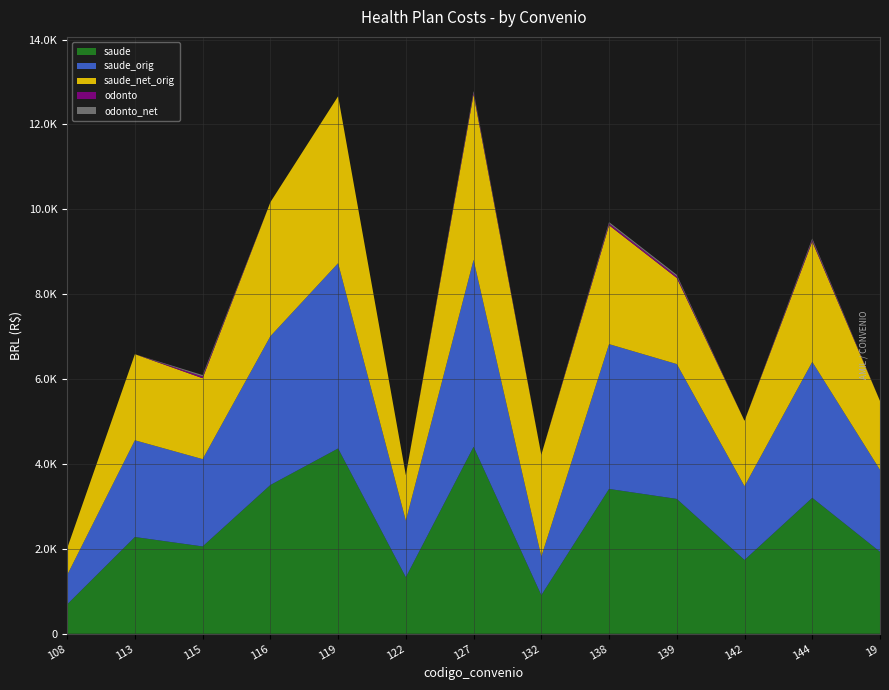

Reading left to right, extract all data points from this chart.

saude: 108=691.3	113=2279.1	115=2057.0	116=3504.4	119=4364.9	122=1332.0	127=4405.1	132=908.7	138=3411.8	139=3176.8	142=1738.6	144=3202.9	19=1931.0
saude_orig: 108=691.3	113=2279.1	115=2057.0	116=3504.4	119=4364.9	122=1332.0	127=4405.1	132=908.7	138=3411.8	139=3176.8	142=1738.6	144=3202.9	19=1931.0
saude_net_orig: 108=628.4	113=2028.4	115=1905.7	116=3157.1	119=3932.4	122=1071.8	127=3898.3	132=2398.1	138=2800.8	139=2028.4	142=1538.6	144=2834.4	19=1622.0
odonto: 108=0.0	113=0.0	115=39.8	116=0.0	119=0.0	122=0.0	127=39.8	132=0.0	138=39.8	139=39.8	142=0.0	144=39.8	19=0.0
odonto_net: 108=0.0	113=0.0	115=35.2	116=0.0	119=0.0	122=0.0	127=35.2	132=0.0	138=35.2	139=35.2	142=0.0	144=35.2	19=0.0